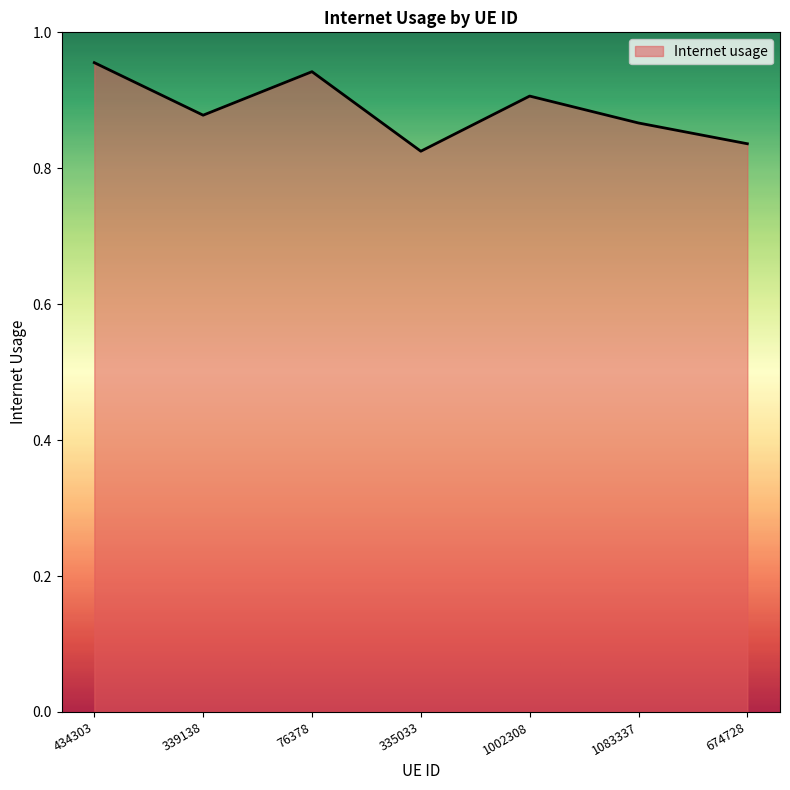

How many lines are shown in the chart?

1